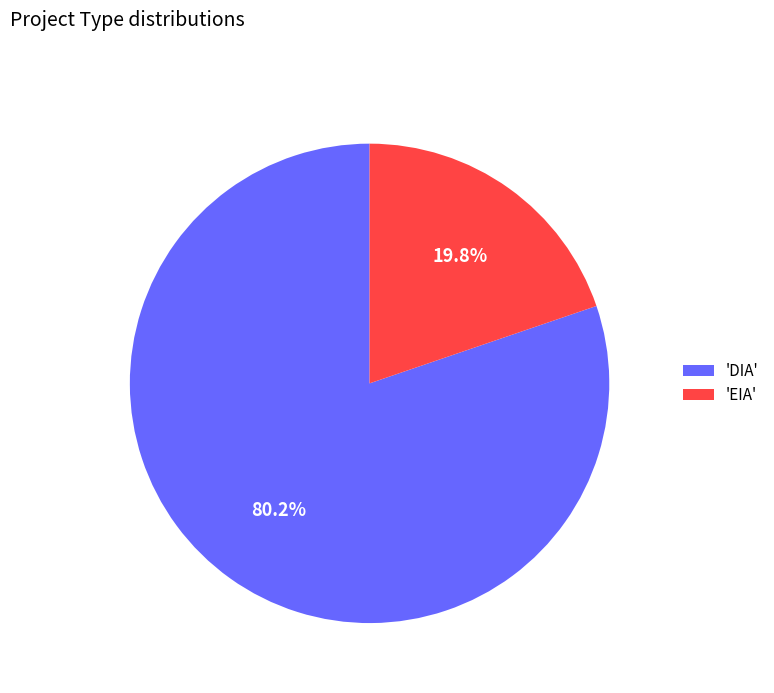

Count the number of slices in the pie.

2